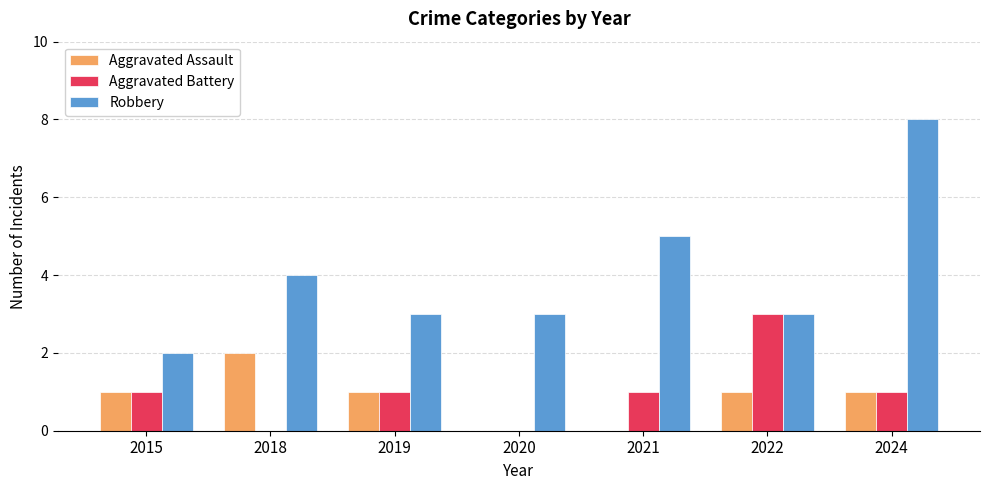

What is the total value across all series at 2021?

6